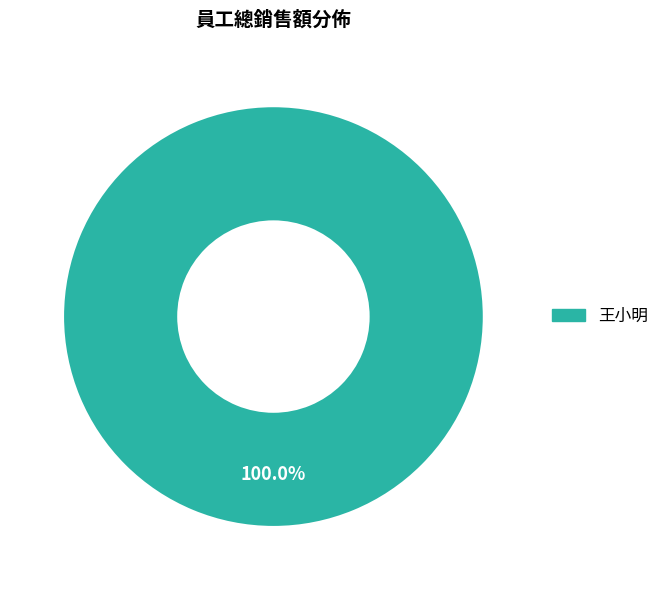

Rank the categories by value from highest to lowest.

王小明